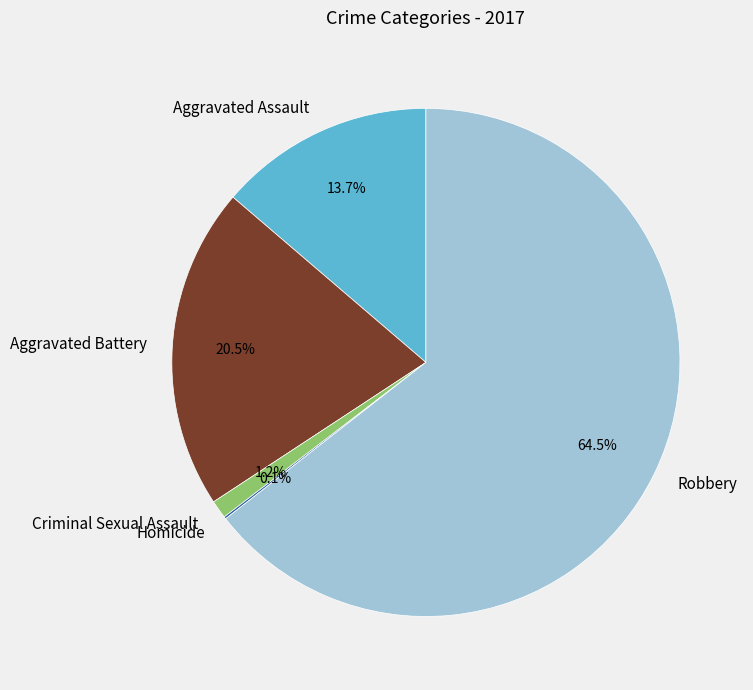

What is the ratio of the value at Aggravated Assault to the value at Aggravated Battery?

0.7